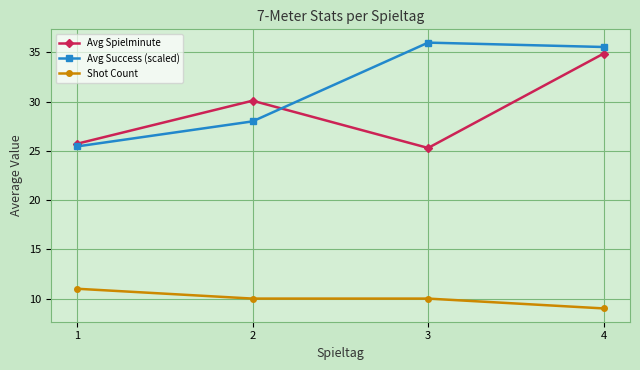

Which label corresponds to the smallest value in the chart?

4